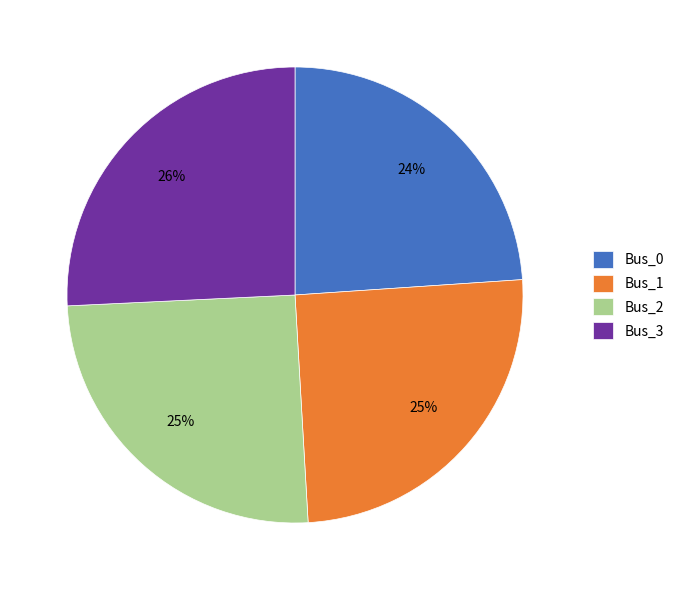

To the nearest percent, what is the difference between the Bus_3 and Bus_1 slice percentages?

1%